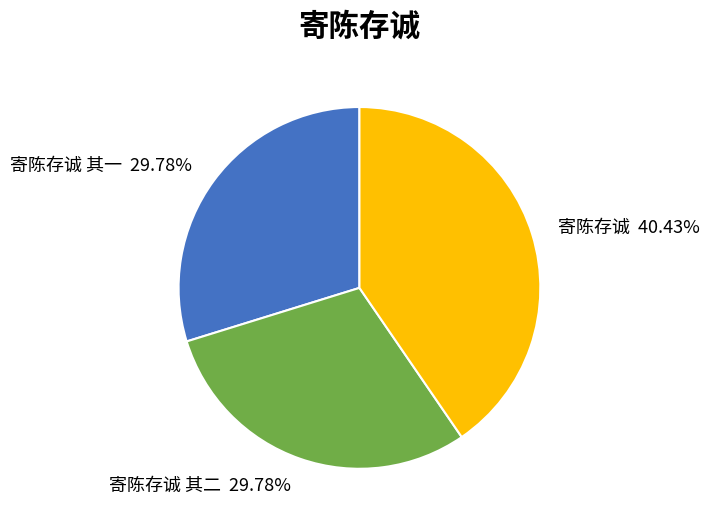

Does any single category account for the majority?

No